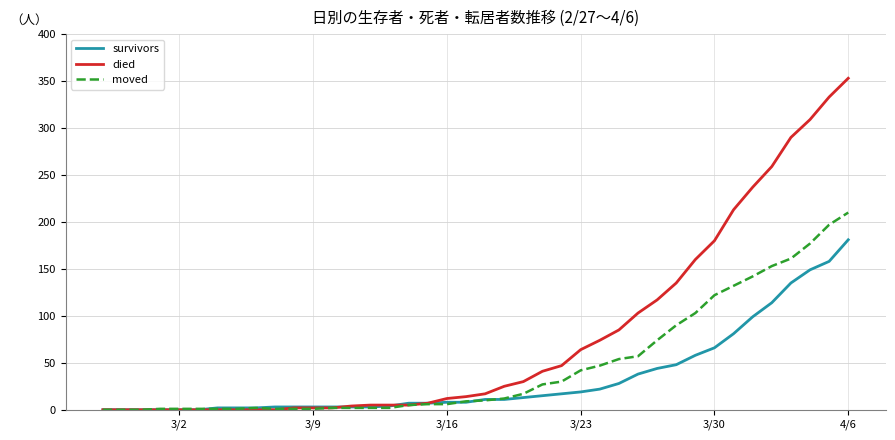

What is the greatest value displayed?

353